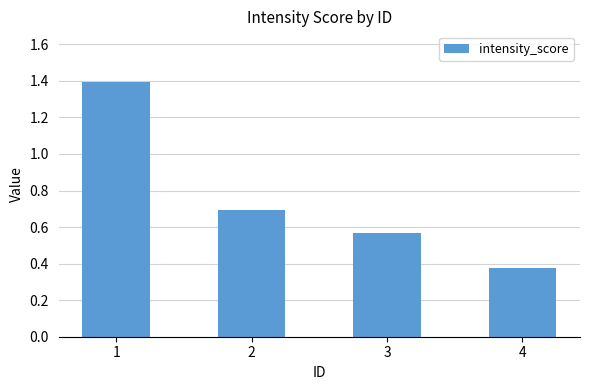

At which label is the value closest to 0?

4